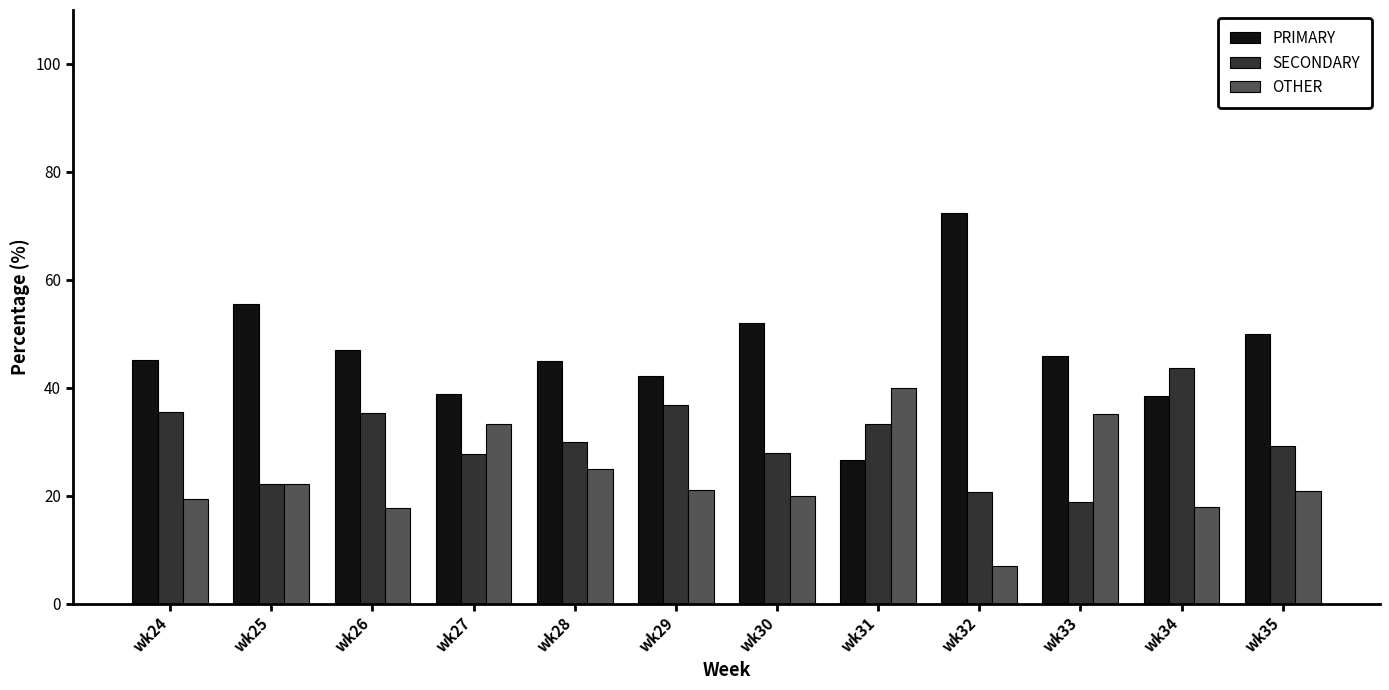

Which series has the largest total across all categories?

PRIMARY